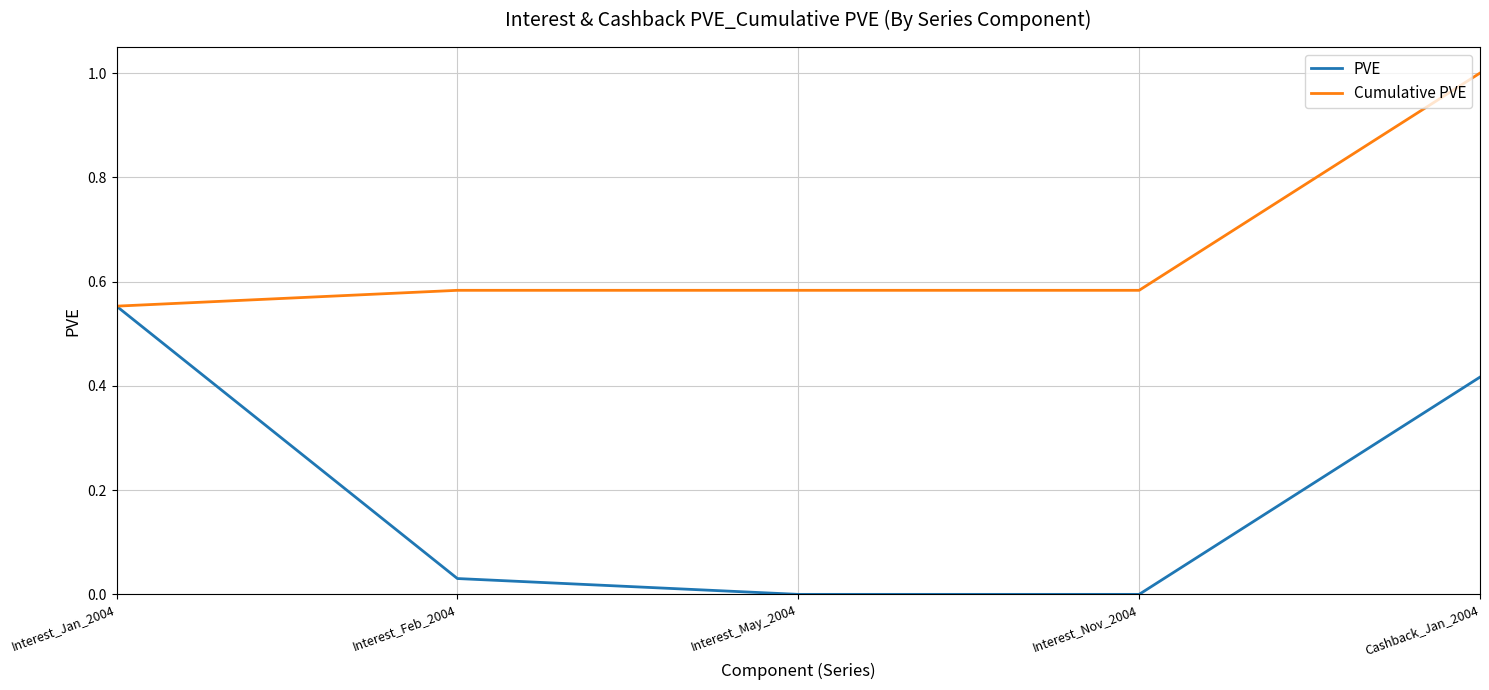

List the series in order of their overall mean, highest first.

Cumulative PVE, PVE